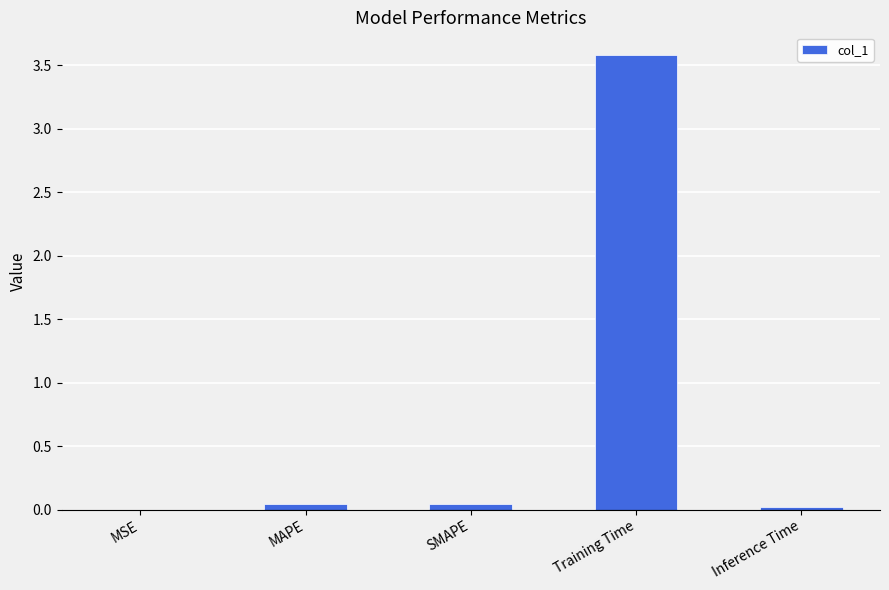

What is the sum of all values?

3.7